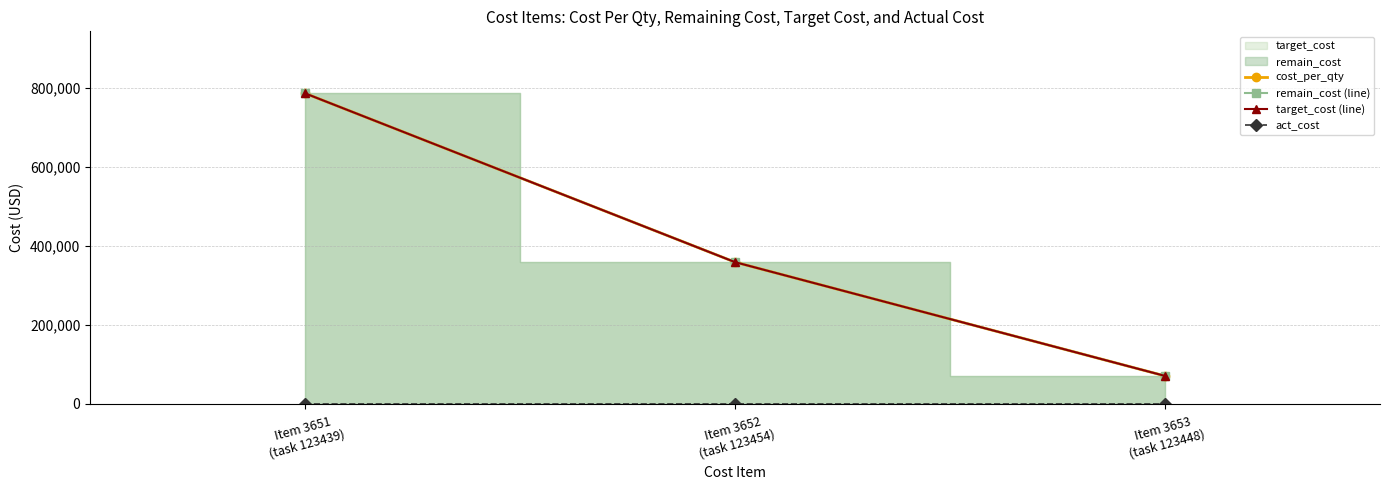

What is the maximum value shown in the chart?

786035